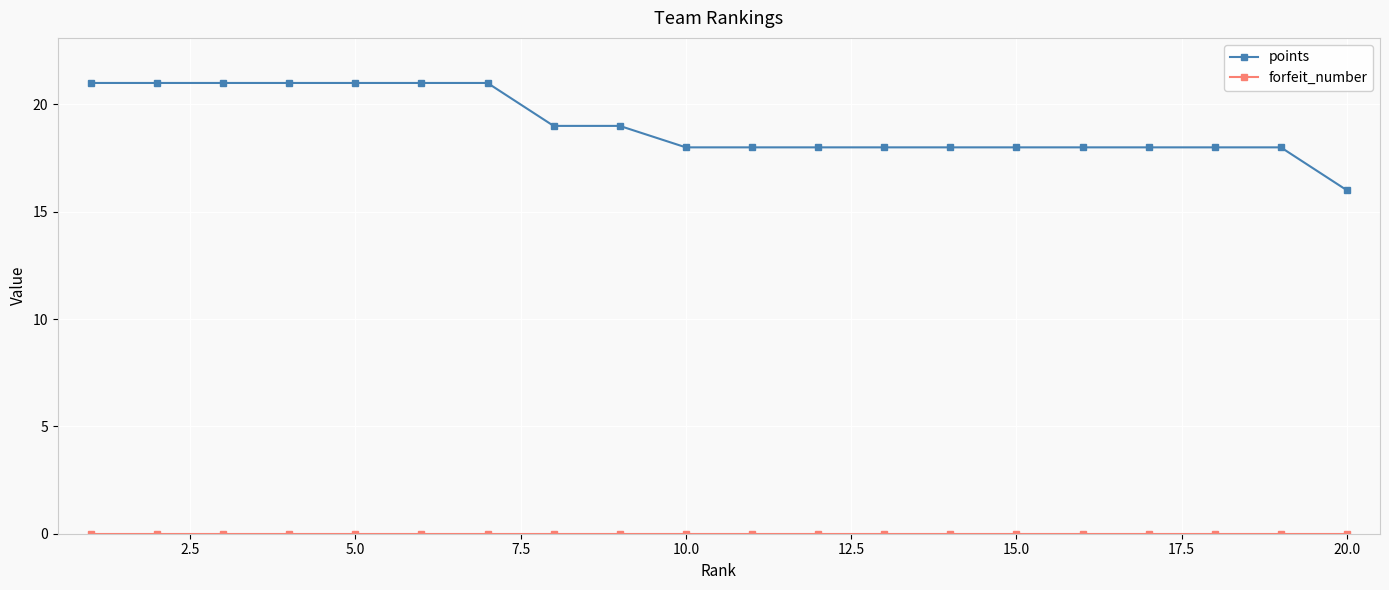

What is the value of the points point at the 14th from the left?

18